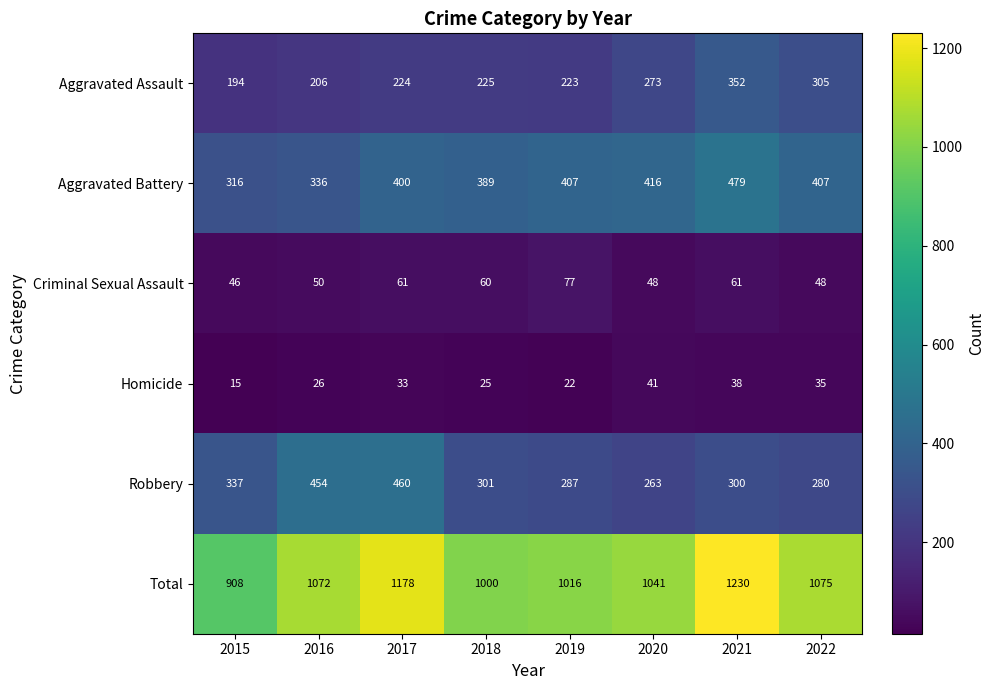

What is the spread (max minus min) of values at 2022?

1040